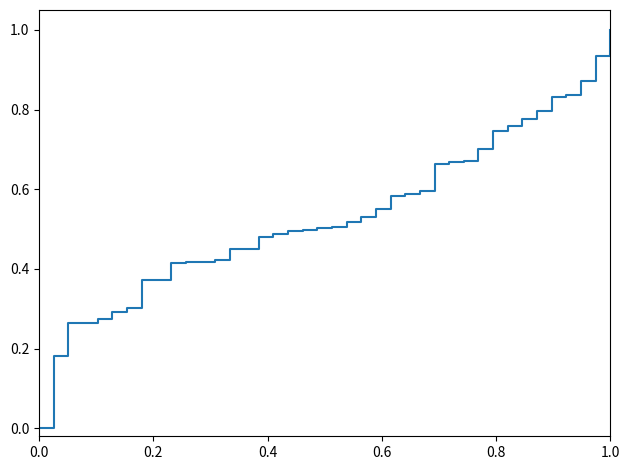

What is the greatest value displayed?

1.0